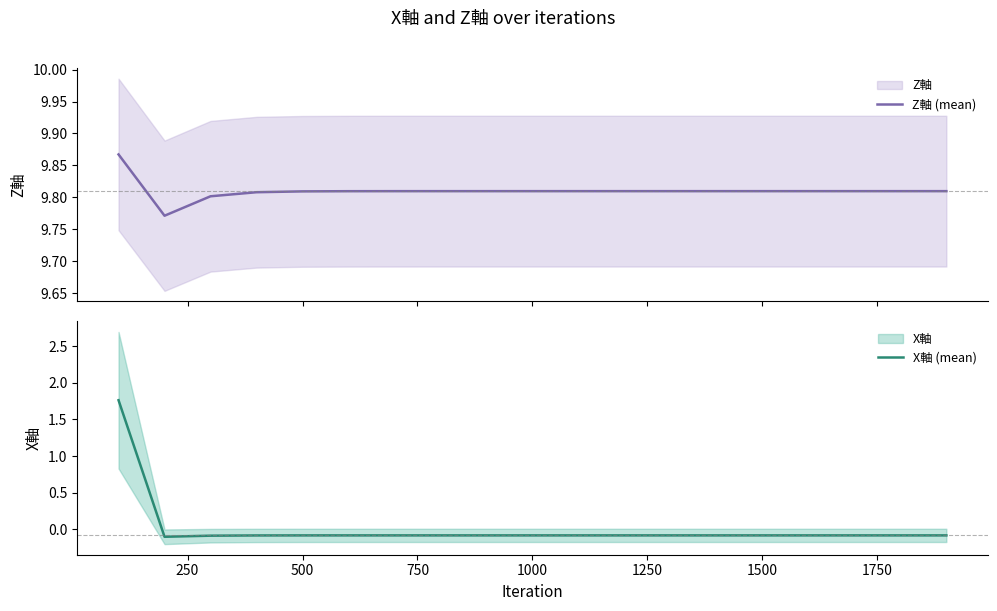

True or false: X軸 (mean) has a value of -0.1 at 500.

True